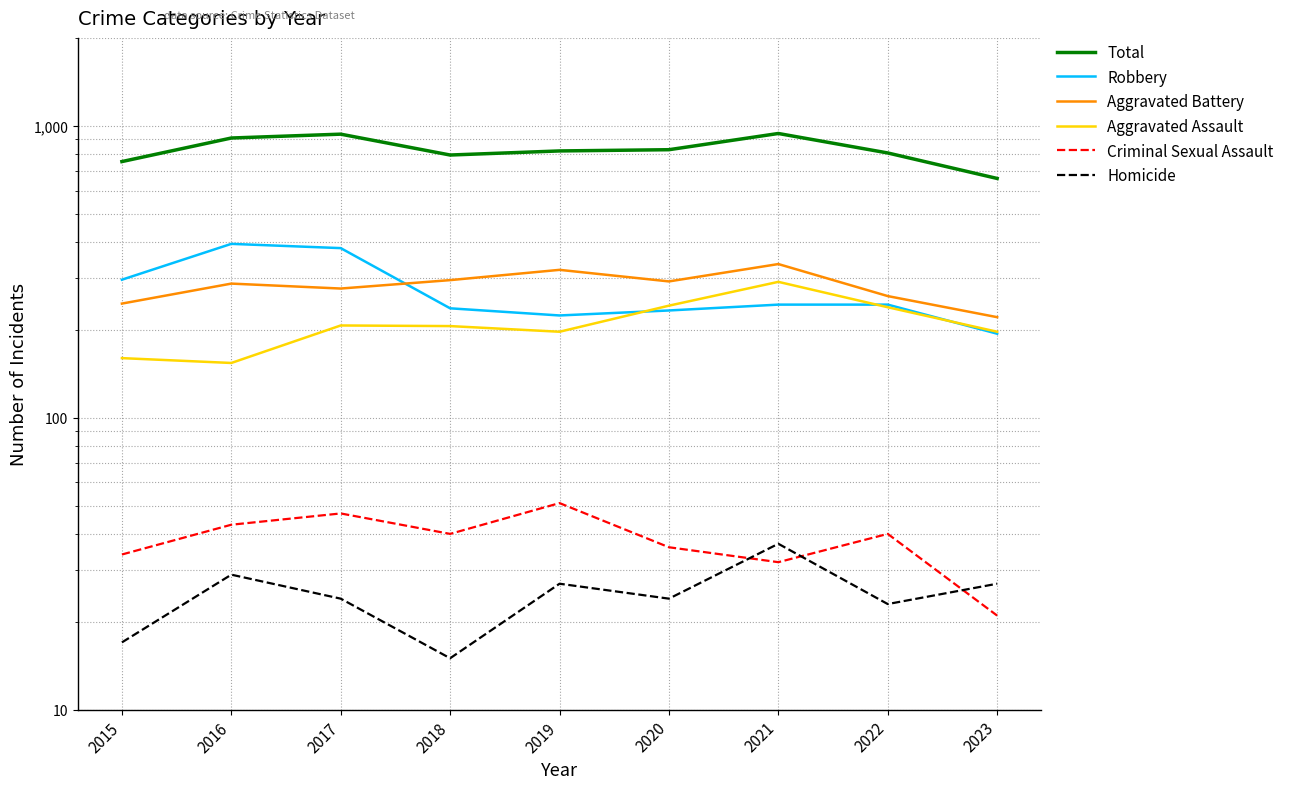

At which label does Robbery first exceed 244?

2015